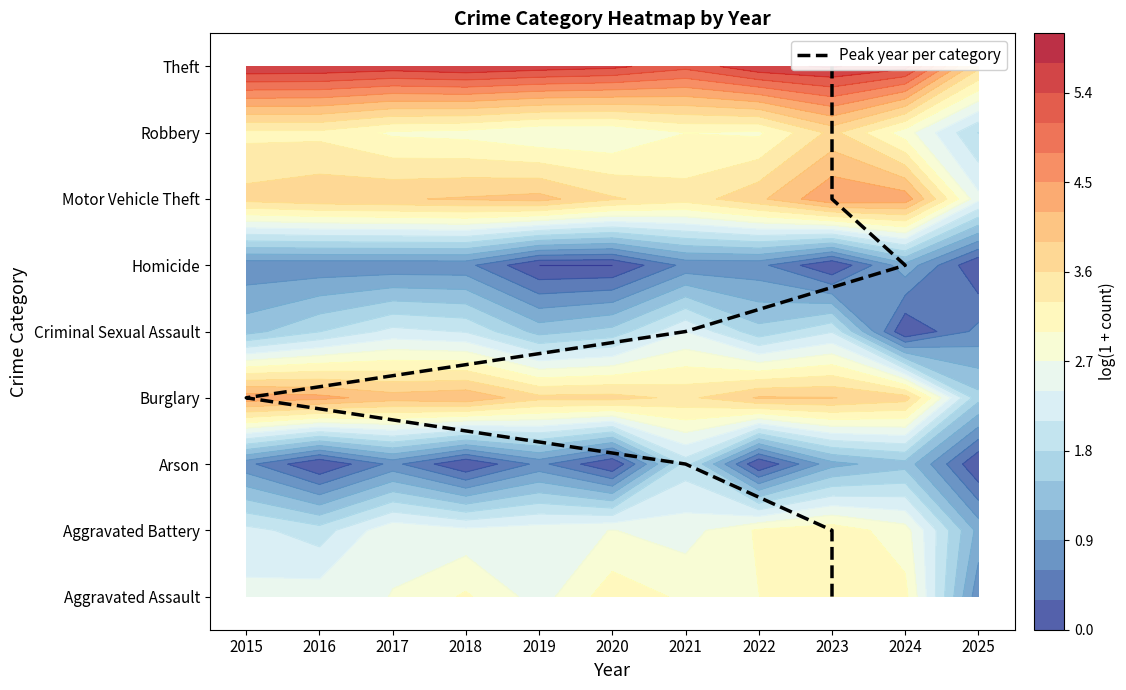

What is the difference between the values at 2023 and 2021?

4